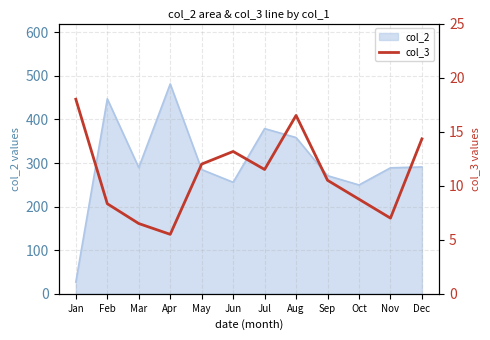

The value of col_2 at Aug is 116.6. True or false?

False